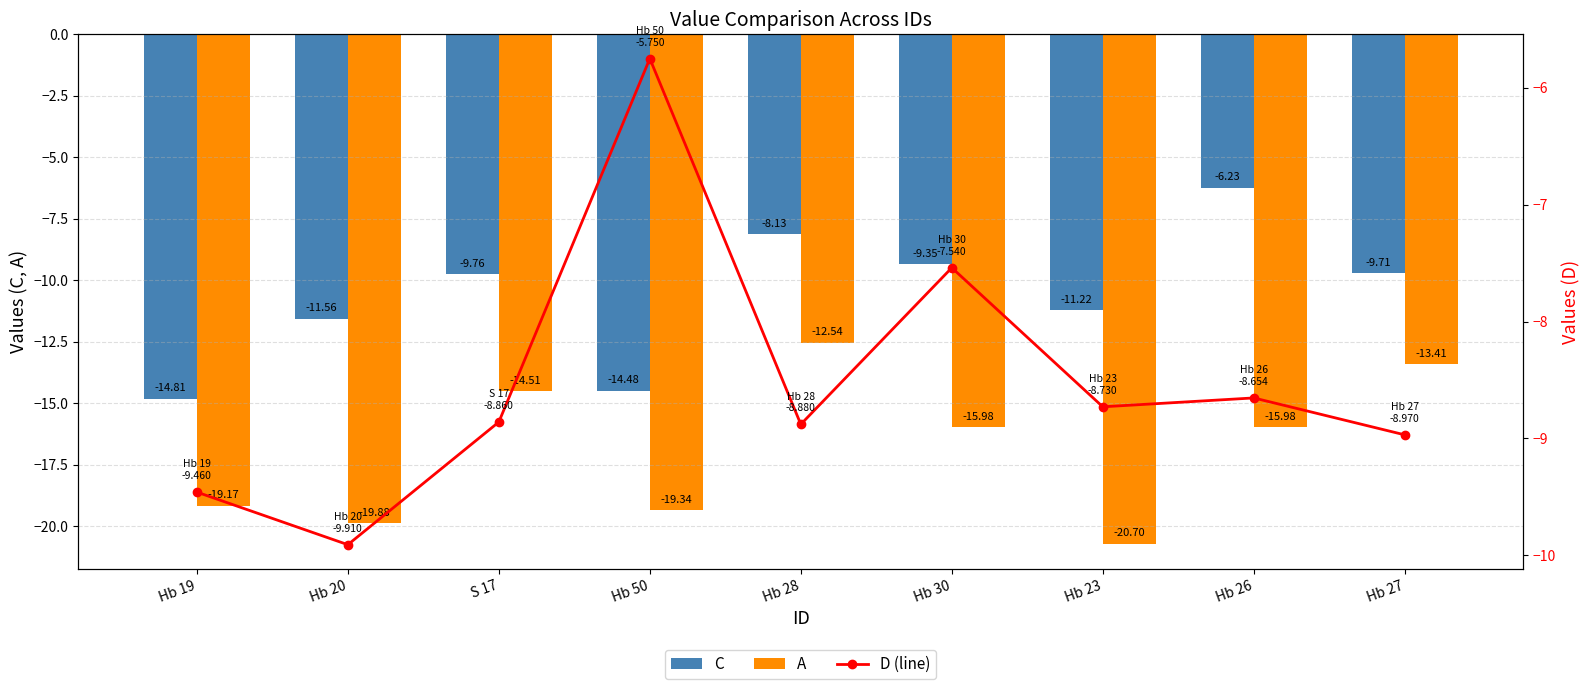

Reading left to right, list all the values displayed in this chart.

C: Hb 19=-14.8	Hb 20=-11.6	S 17=-9.8	Hb 50=-14.5	Hb 28=-8.1	Hb 30=-9.3	Hb 23=-11.2	Hb 26=-6.2	Hb 27=-9.7
A: Hb 19=-19.2	Hb 20=-19.9	S 17=-14.5	Hb 50=-19.3	Hb 28=-12.5	Hb 30=-16.0	Hb 23=-20.7	Hb 26=-16.0	Hb 27=-13.4
D (line): Hb 19=-9.5	Hb 20=-9.9	S 17=-8.9	Hb 50=-5.8	Hb 28=-8.9	Hb 30=-7.5	Hb 23=-8.7	Hb 26=-8.7	Hb 27=-9.0